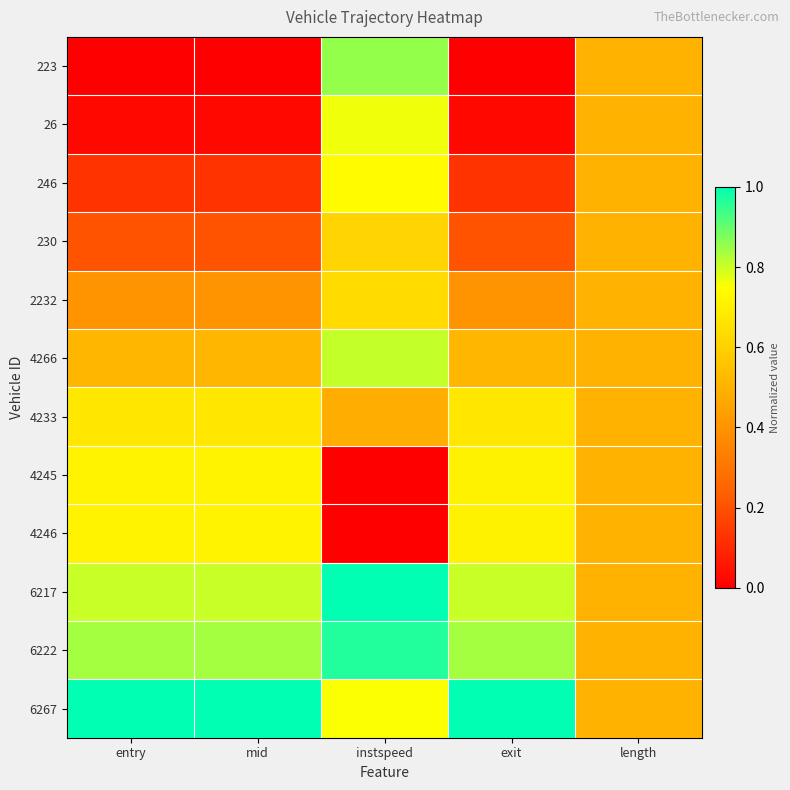

Which series has the largest range (max minus min)?

223